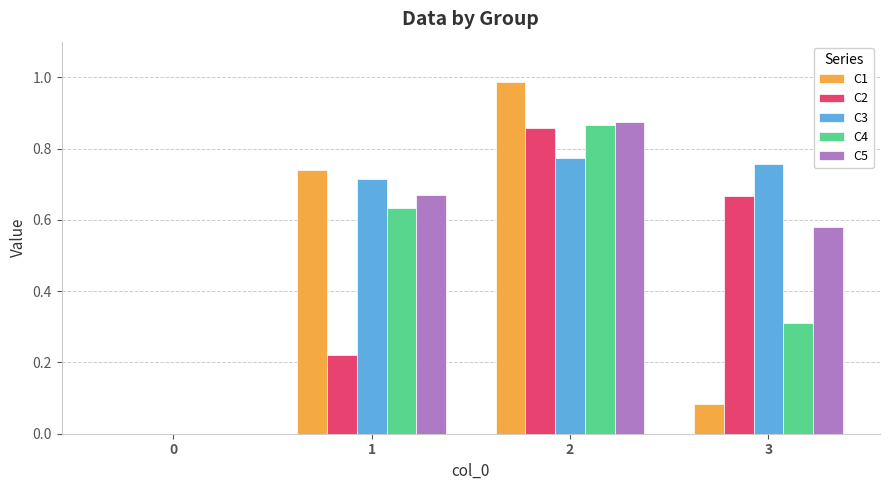

Is the value of C5 at 2 greater than the value of C1 at 1?

Yes